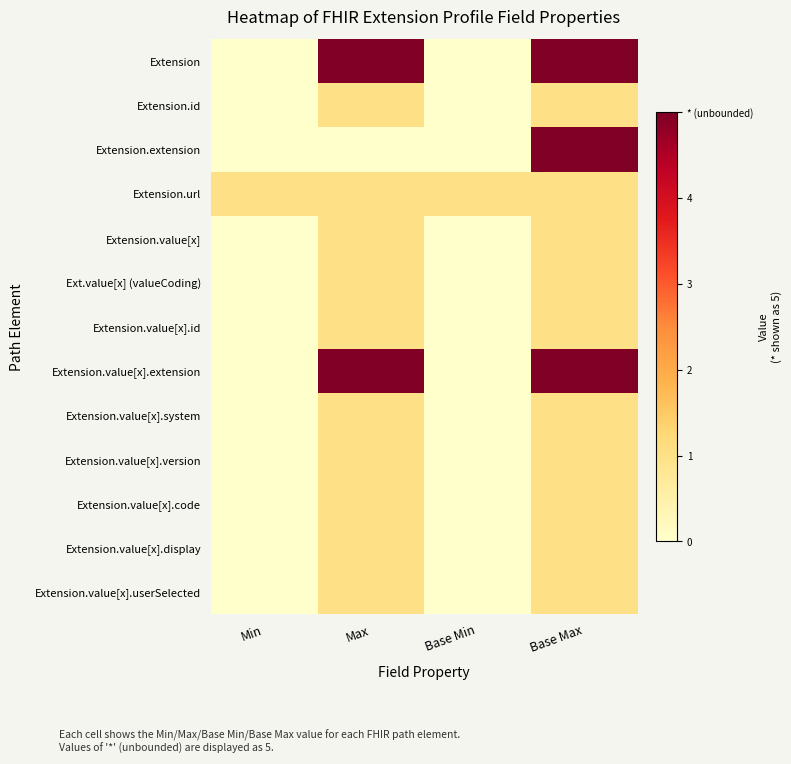

Which series has the largest range (max minus min)?

Extension